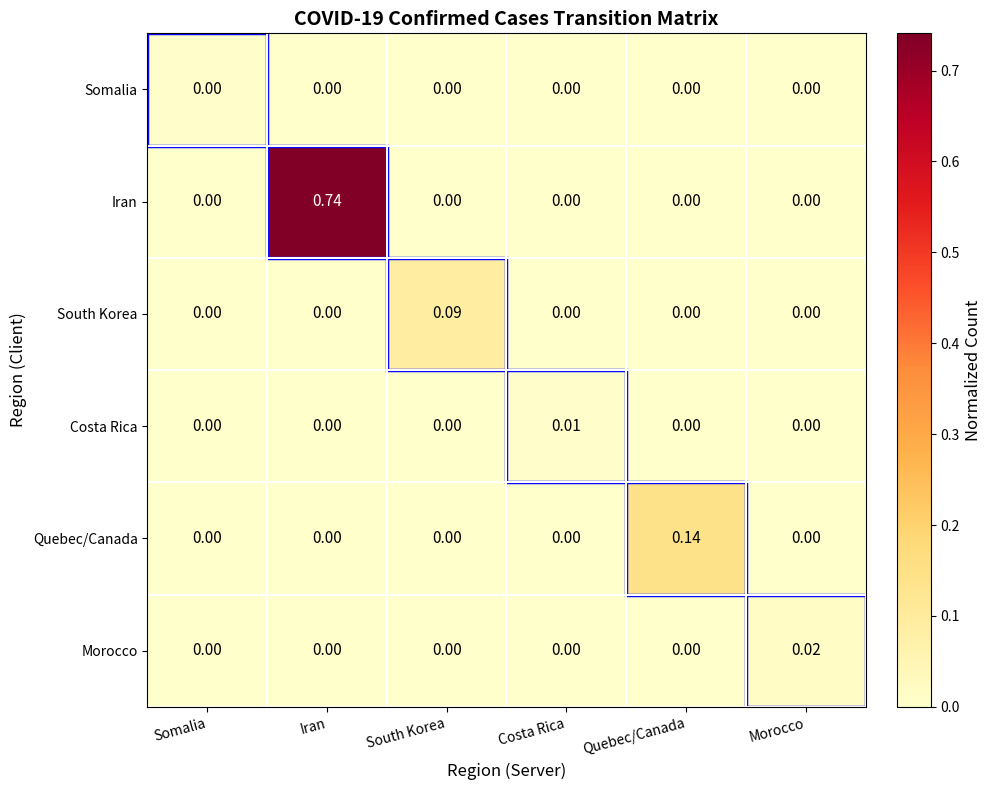

At which category is the sum across all series the highest?

Iran